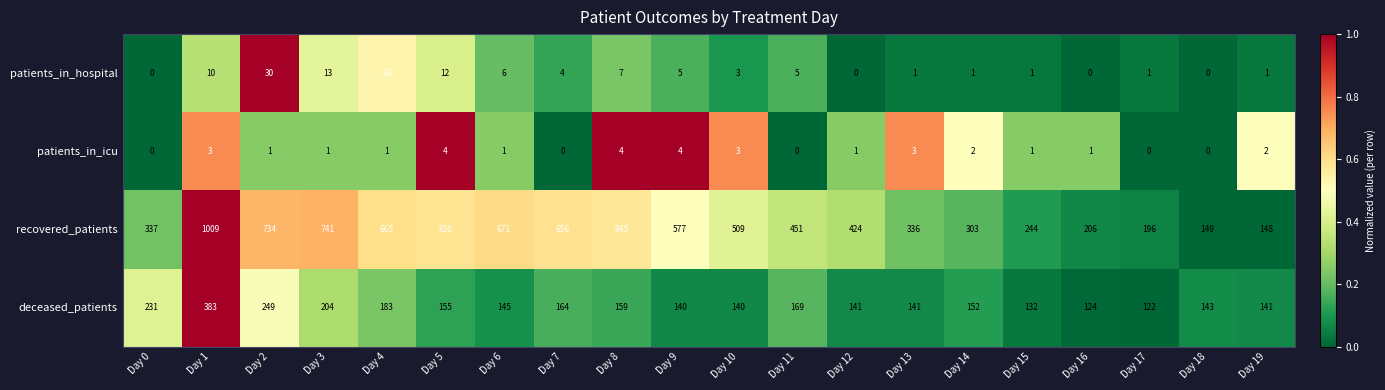

True or false: deceased_patients has a value of 183 at Day 4.

True